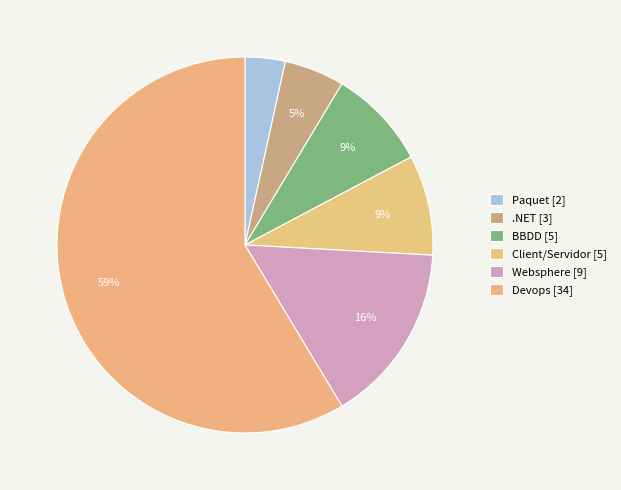

How many slices are in this pie chart?

6